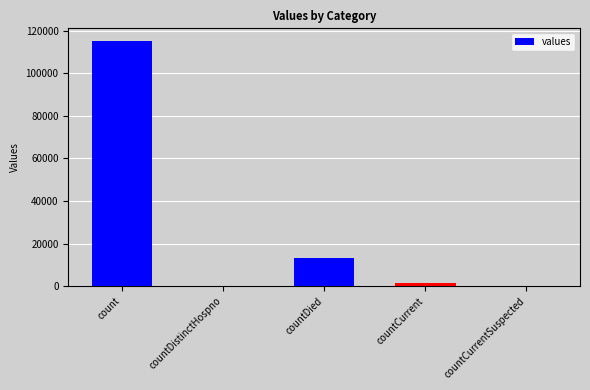

Where is the data nearest to the value 57689?

countDied